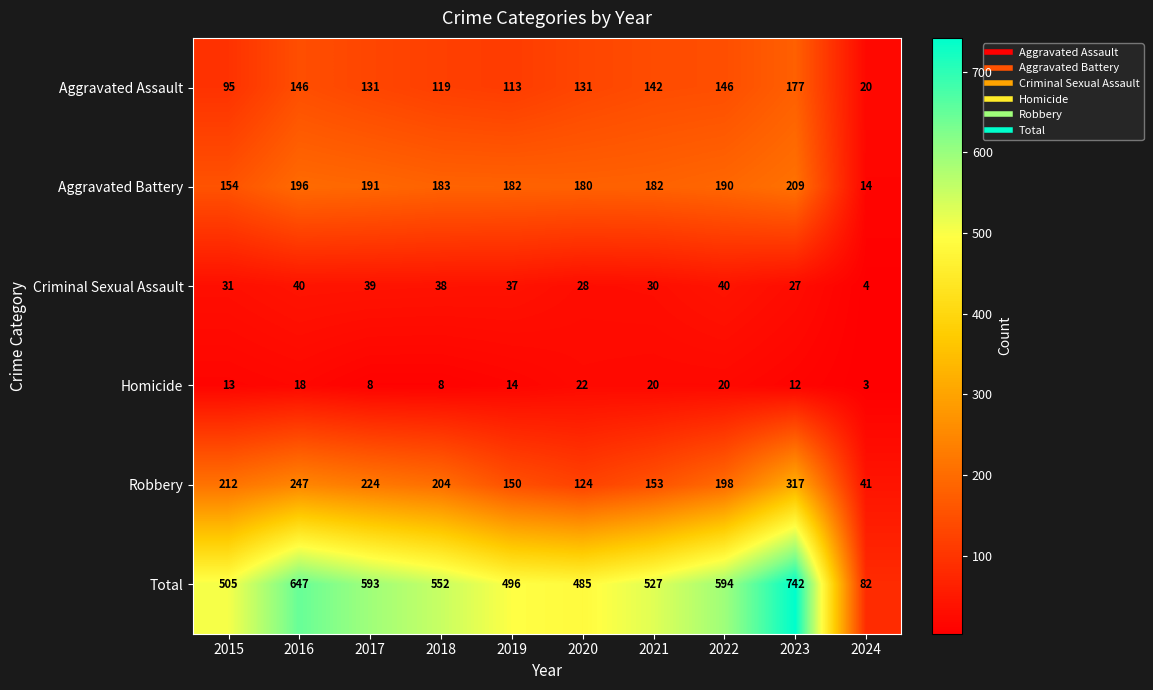

What is the minimum value shown in the chart?

3